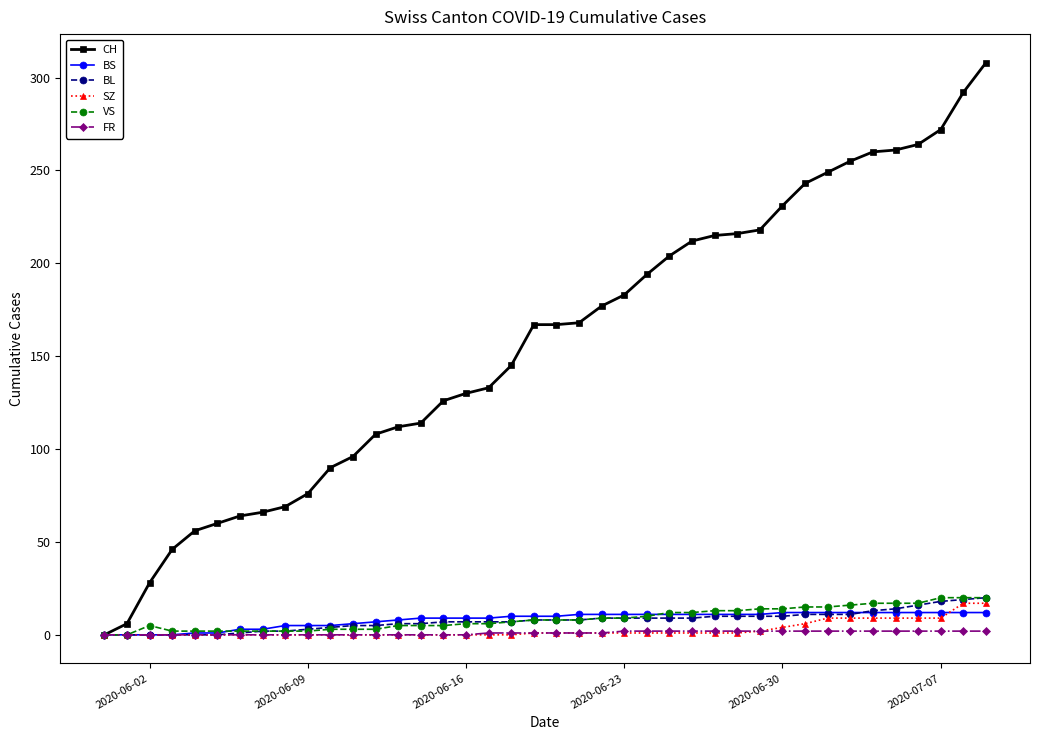

What is the value of the VS point at the 37th from the left?

17